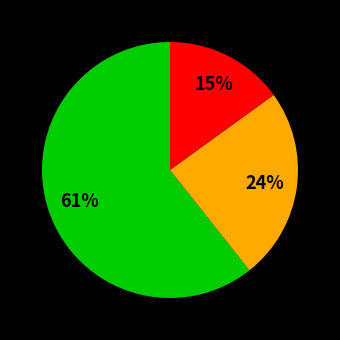

Is there any slice that represents more than half of the pie?

Yes